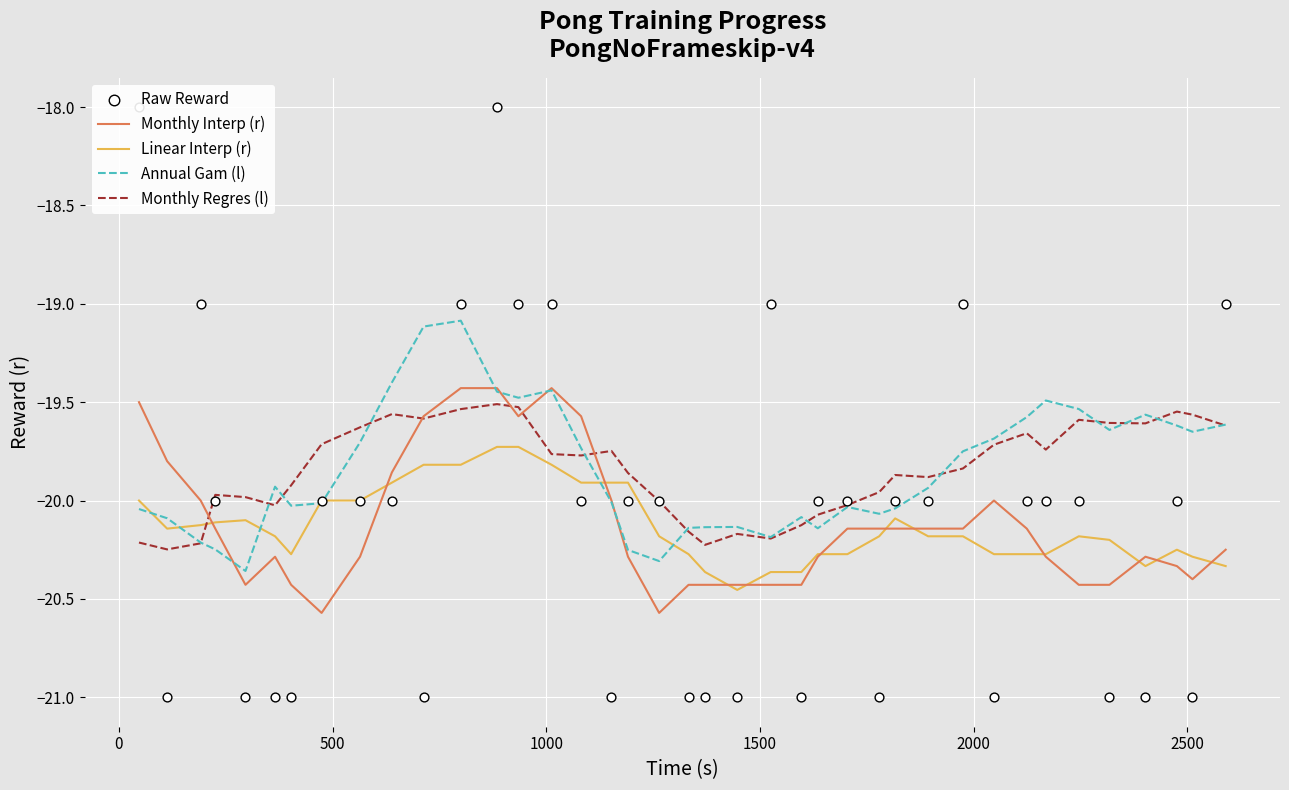

Which series has the largest Y range (max minus min)?

Raw Reward